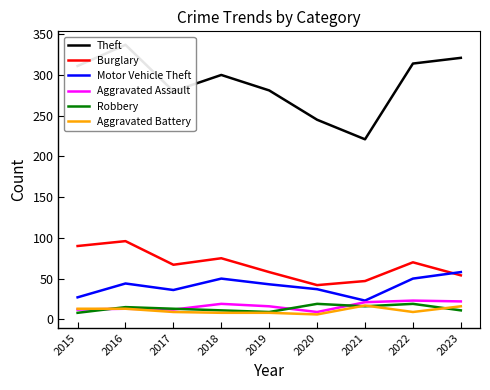

What is the average value of the Aggravated Assault series?

16